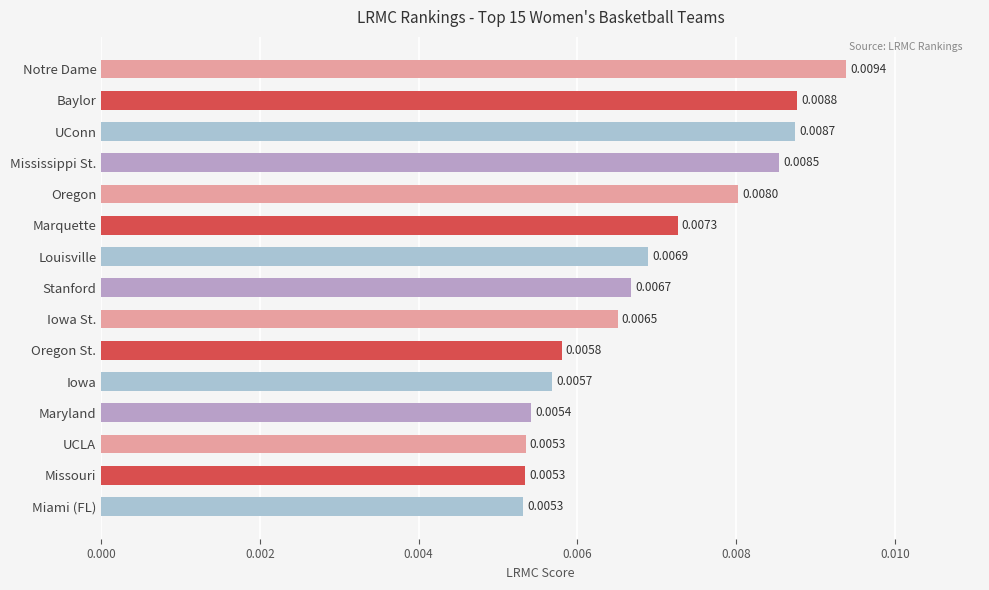

Which category has the highest value across all series?

Notre Dame